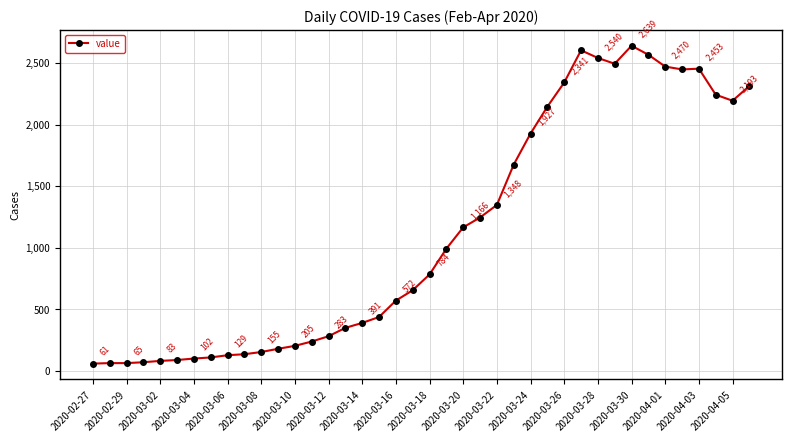

What is the difference between the second highest and minimum values?

2541